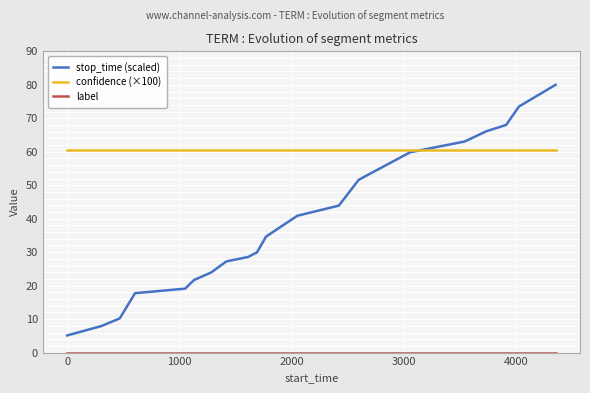

Which series has the largest range (max minus min)?

stop_time (scaled)